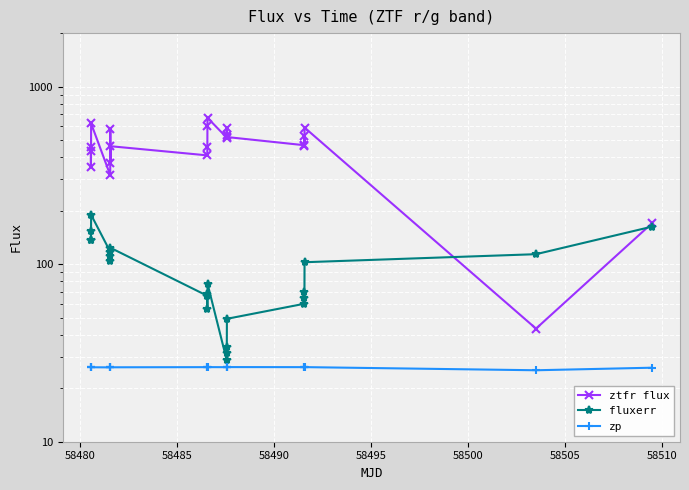

What are all the series names shown in the legend?

ztfr flux, fluxerr, zp